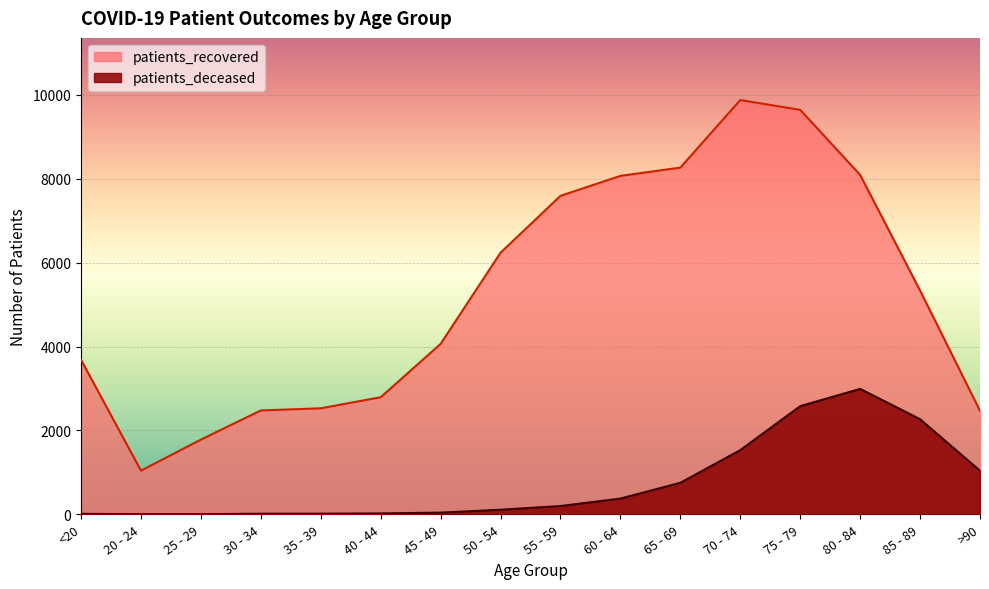

Reading left to right, what are all the values shown in this chart?

patients_recovered: 3686	1041	1782	2477	2528	2792	4064	6238	7593	8069	8266	9877	9643	8093	5336	2470
patients_deceased: 12	3	3	15	16	22	41	110	198	376	752	1531	2579	2991	2268	1040